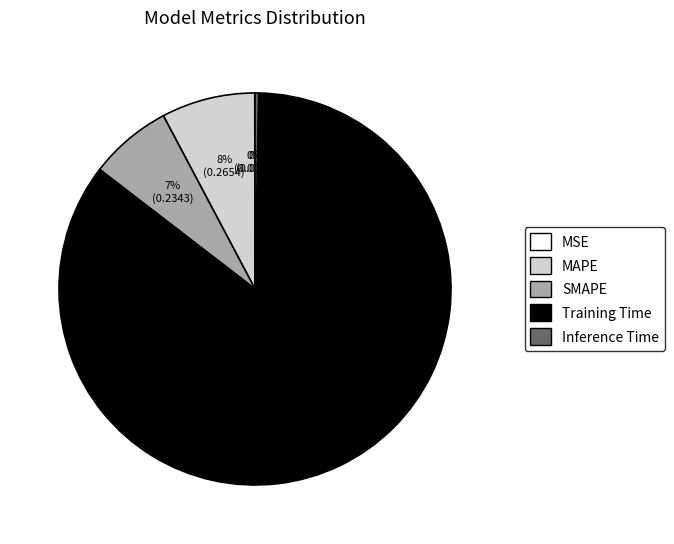

What is the largest slice in the pie chart?

Training Time